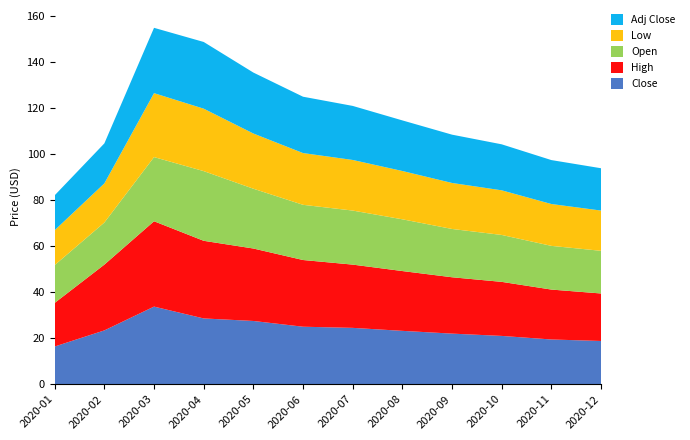

Reading left to right, list all the values displayed in this chart.

Close: 16.4	23.4	33.8	28.6	27.5	25.0	24.5	23.2	22.0	21.0	19.4	18.8
High: 18.9	28.6	37.1	33.8	31.5	29.0	27.5	26.0	24.5	23.5	21.7	20.6
Open: 16.4	18.3	27.9	30.3	26.0	24.0	23.5	22.5	21.0	20.4	19.0	18.6
Low: 15.2	17.0	27.8	27.1	24.0	22.5	22.0	21.0	20.0	19.4	18.2	17.5
Adj Close: 15.2	17.4	28.4	29.0	26.5	24.5	23.5	22.0	21.0	20.0	19.1	18.4